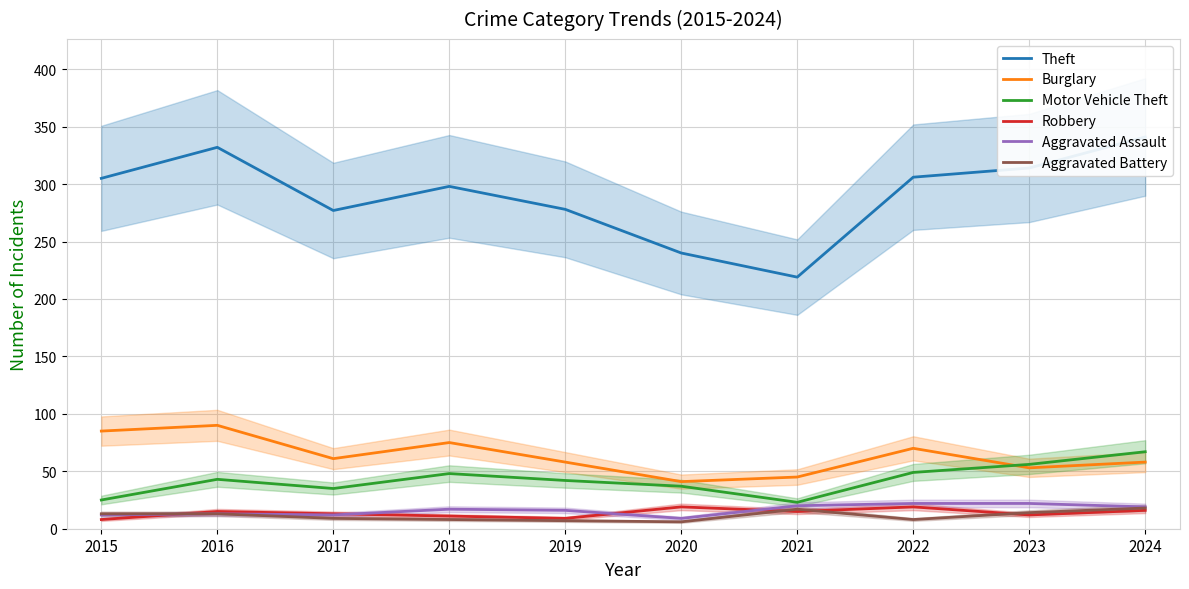

What is the difference between the maximum and minimum values in the Robbery series?

11